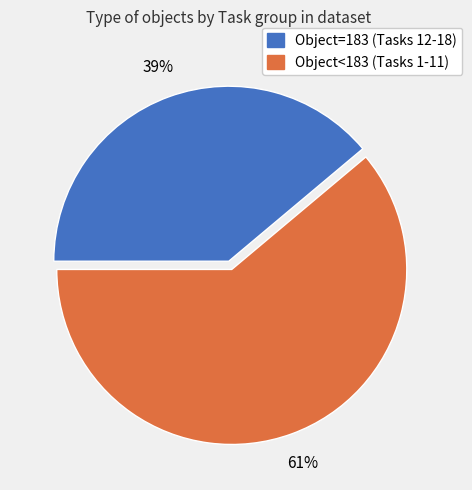

Is there any slice that represents more than half of the pie?

Yes